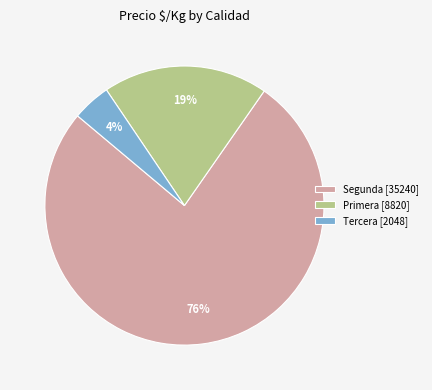

To the nearest percent, what percentage of the pie is Tercera [2048]?

4%